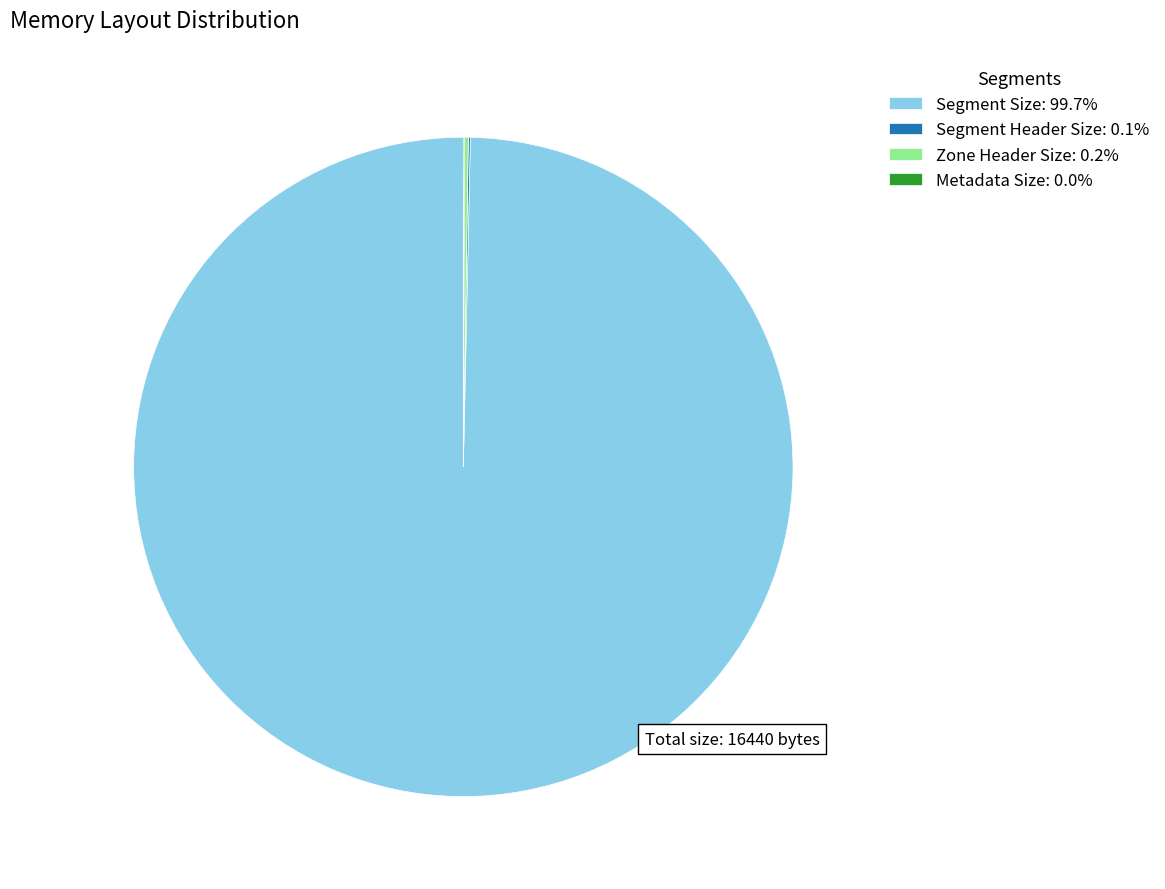

Is Segment Size the majority of the pie?

Yes